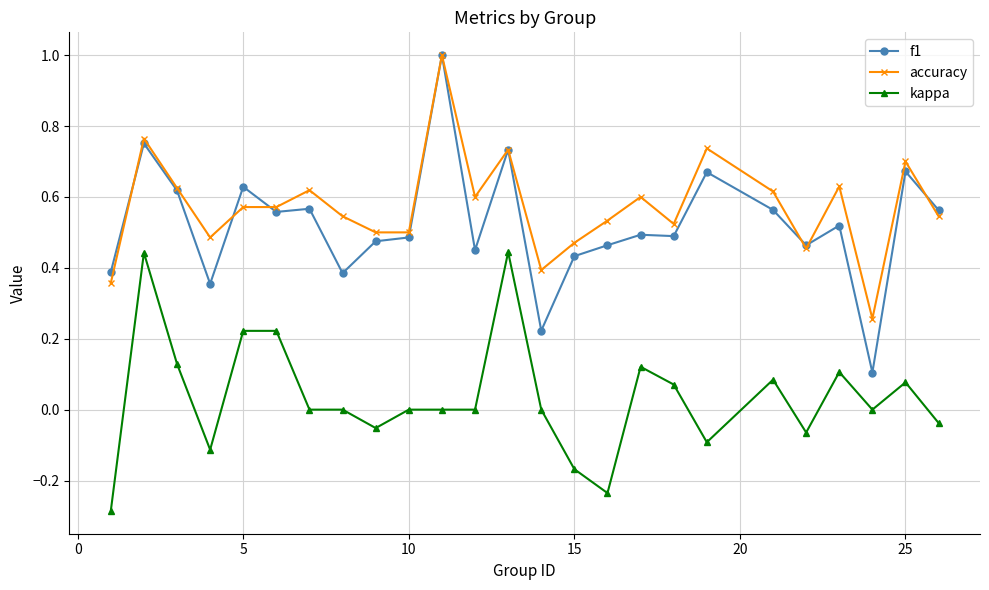

Which series has the widest spread of values?

f1